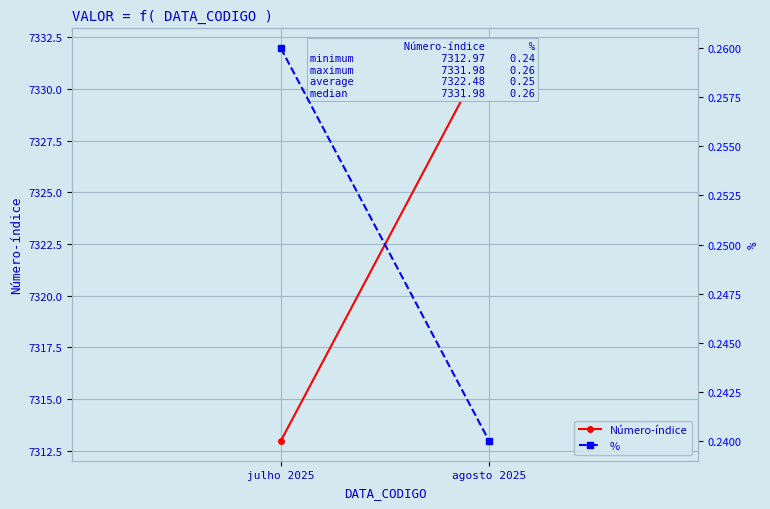

Which category has the highest value across all series?

agosto 2025